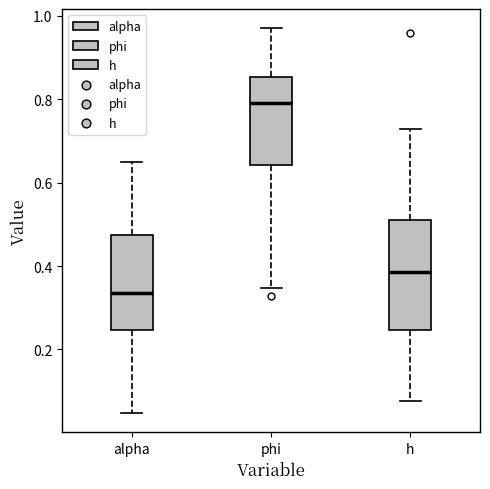

Which box is the tallest, from its lower edge to its upper edge?

h